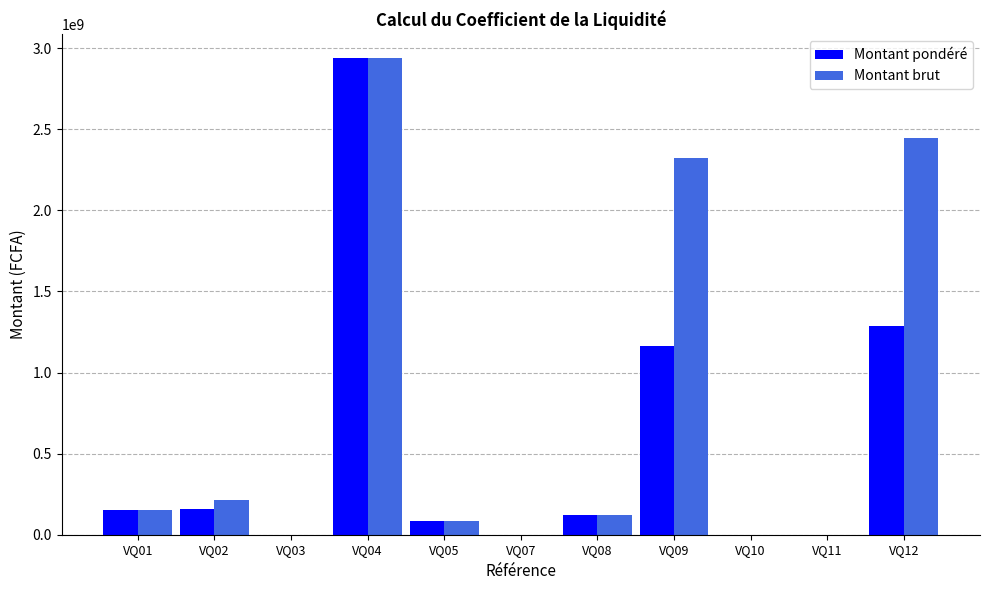

At which category is the sum across all series the highest?

VQ04